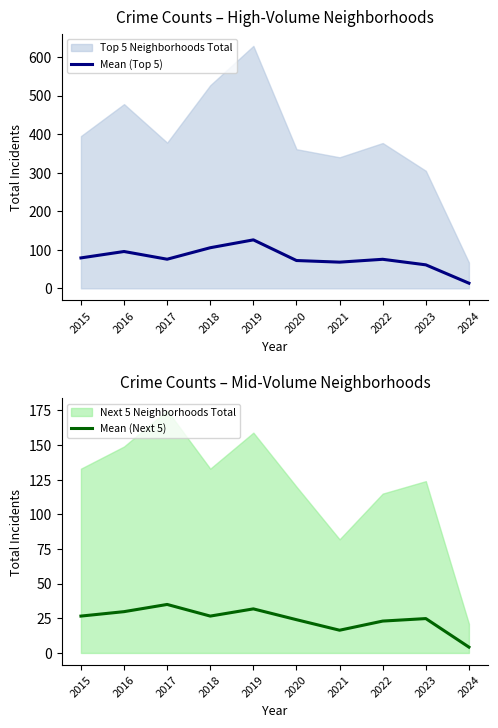

How many values in the Mean (Top 5) series are below 75?

4